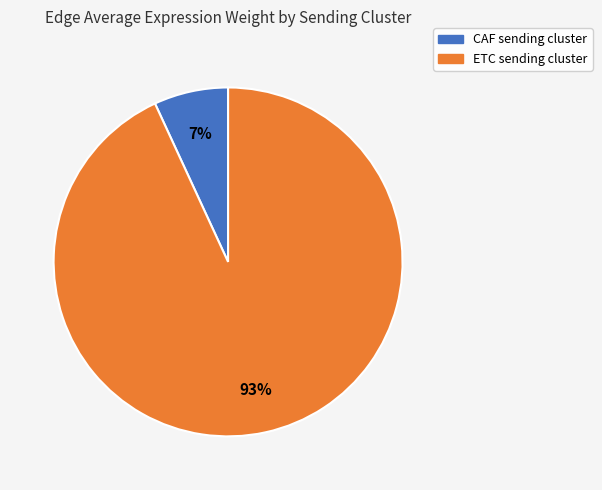

Does any single category account for the majority?

Yes